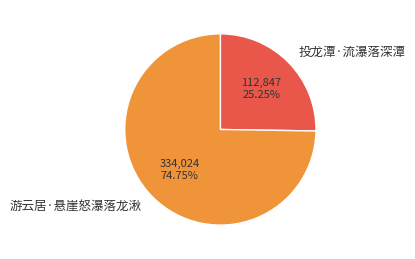

To the nearest percent, what percentage of the pie is 投龙潭·流瀑落深潭?

25%